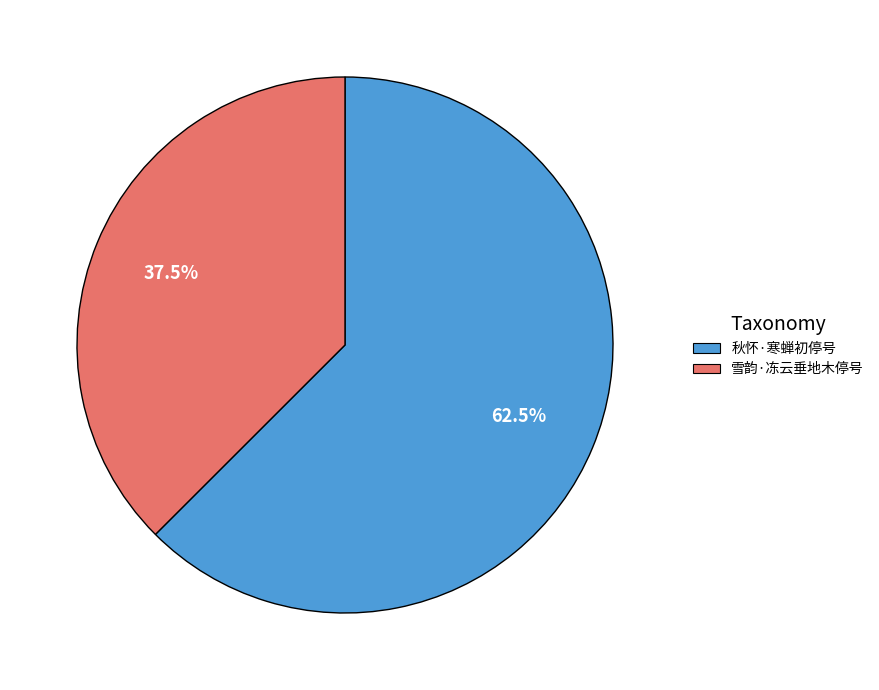

To the nearest percent, what is the combined percentage of 雪韵·冻云垂地木停号 and 秋怀·寒蝉初停号?

100%